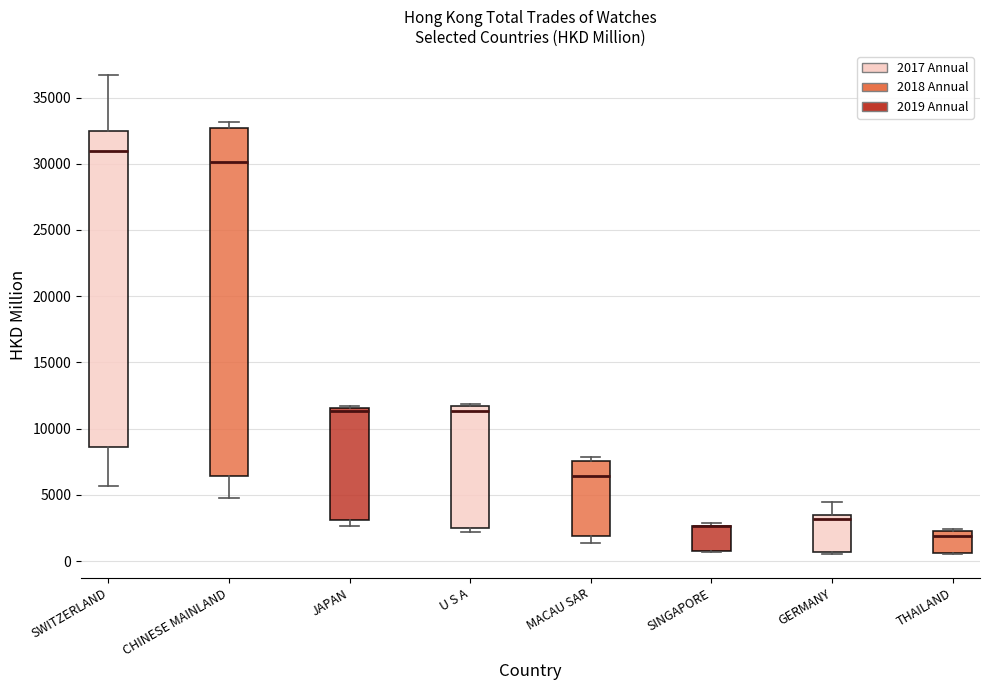

Reading left to right, transcribe this box plot: for each box, give where its median line is, the range the box spans, and where its two whiskers end, as read against the y-axis. The values are not printed on the chart, so give them approximately, as read against the axis.

SWITZERLAND: median 31000, box 8500 to 32500, whiskers 5500 to 36500
CHINESE MAINLAND: median 30000, box 6500 to 32500, whiskers 4500 to 33000
JAPAN: median 11500 (just below the box's upper edge), box 3000 to 11500, whiskers 2500 to 11500 (just above the box's upper edge)
U S A: median 11500 (just below the box's upper edge), box 2500 to 11500, whiskers 2000 to 12000
MACAU SAR: median 6500, box 2000 to 7500, whiskers 1500 to 8000
SINGAPORE: median 2500 (drawn on the box's upper edge), box 1000 to 2500, whiskers 500 to 3000
GERMANY: median 3000, box 500 to 3500, whiskers 500 to 4500
THAILAND: median 2000, box 500 to 2500, whiskers 500 to 2500